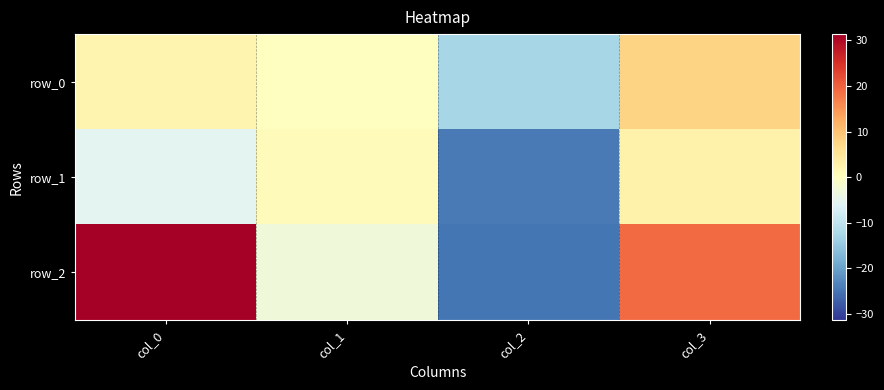

At which label does row_1 first exceed 0?

col_1